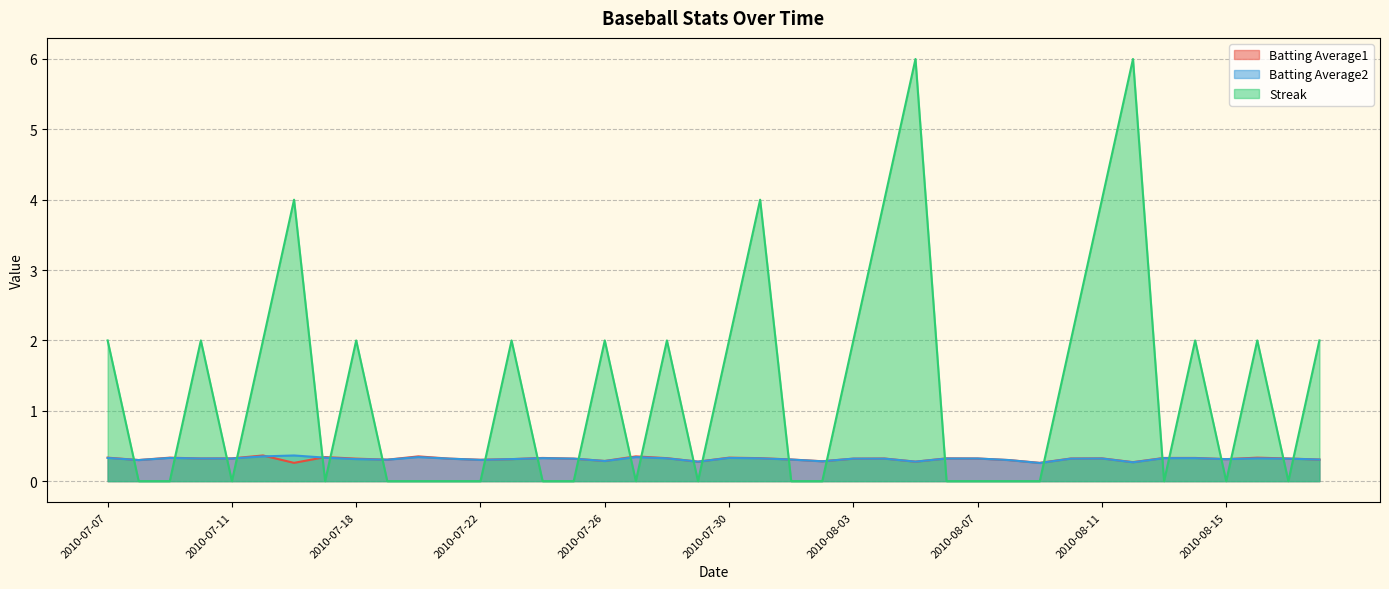

Rank the categories by Batting Average1 value from highest to lowest.

2010-07-15, 2010-07-20, 2010-07-27, 2010-07-17, 2010-07-07, 2010-07-09, 2010-07-30, 2010-08-16, 2010-07-24, 2010-08-13, 2010-08-14, 2010-07-28, 2010-07-31, 2010-07-11, 2010-08-06, 2010-08-11, 2010-07-10, 2010-08-04, 2010-08-07, 2010-08-10, 2010-08-17, 2010-07-18, 2010-07-21, 2010-07-25, 2010-08-03, 2010-07-23, 2010-08-15, 2010-08-01, 2010-08-18, 2010-07-19, 2010-07-22, 2010-07-08, 2010-08-08, 2010-07-26, 2010-08-02, 2010-07-29, 2010-08-05, 2010-08-12, 2010-07-16, 2010-08-09